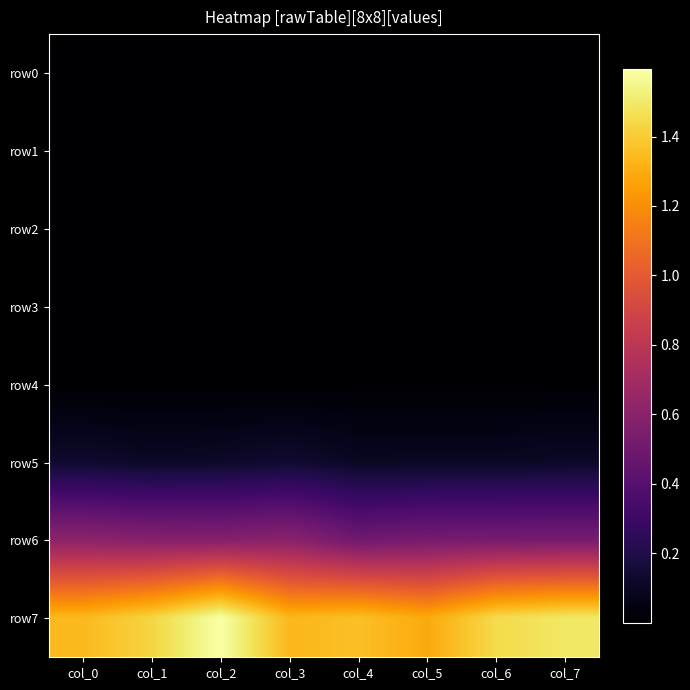

Reading left to right, transcribe all the data shown in this chart.

row0: col_0=346	col_1=406	col_2=607	col_3=917	col_4=1599	col_5=2527	col_6=6316	col_7=12126
row1: col_0=341	col_1=456	col_2=485	col_3=643	col_4=1074	col_5=1892	col_6=3857	col_7=7537
row2: col_0=406	col_1=491	col_2=490	col_3=564	col_4=920	col_5=1631	col_6=2873	col_7=5566
row3: col_0=425	col_1=521	col_2=554	col_3=563	col_4=796	col_5=1379	col_6=2394	col_7=4570
row4: col_0=587	col_1=790	col_2=618	col_3=717	col_4=871	col_5=1391	col_6=2272	col_7=4499
row5: col_0=1316574	col_1=1080160	col_2=1168795	col_3=1378097	col_4=999593	col_5=1028494	col_6=1019143	col_7=1100003
row6: col_0=6111407	col_1=5865136	col_2=5810428	col_3=6023228	col_4=4991797	col_5=5249570	col_6=5297795	col_7=5287587
row7: col_0=13414085	col_1=14301566	col_2=15950509	col_3=13338281	col_4=13643916	col_5=12909452	col_6=14502974	col_7=14926645